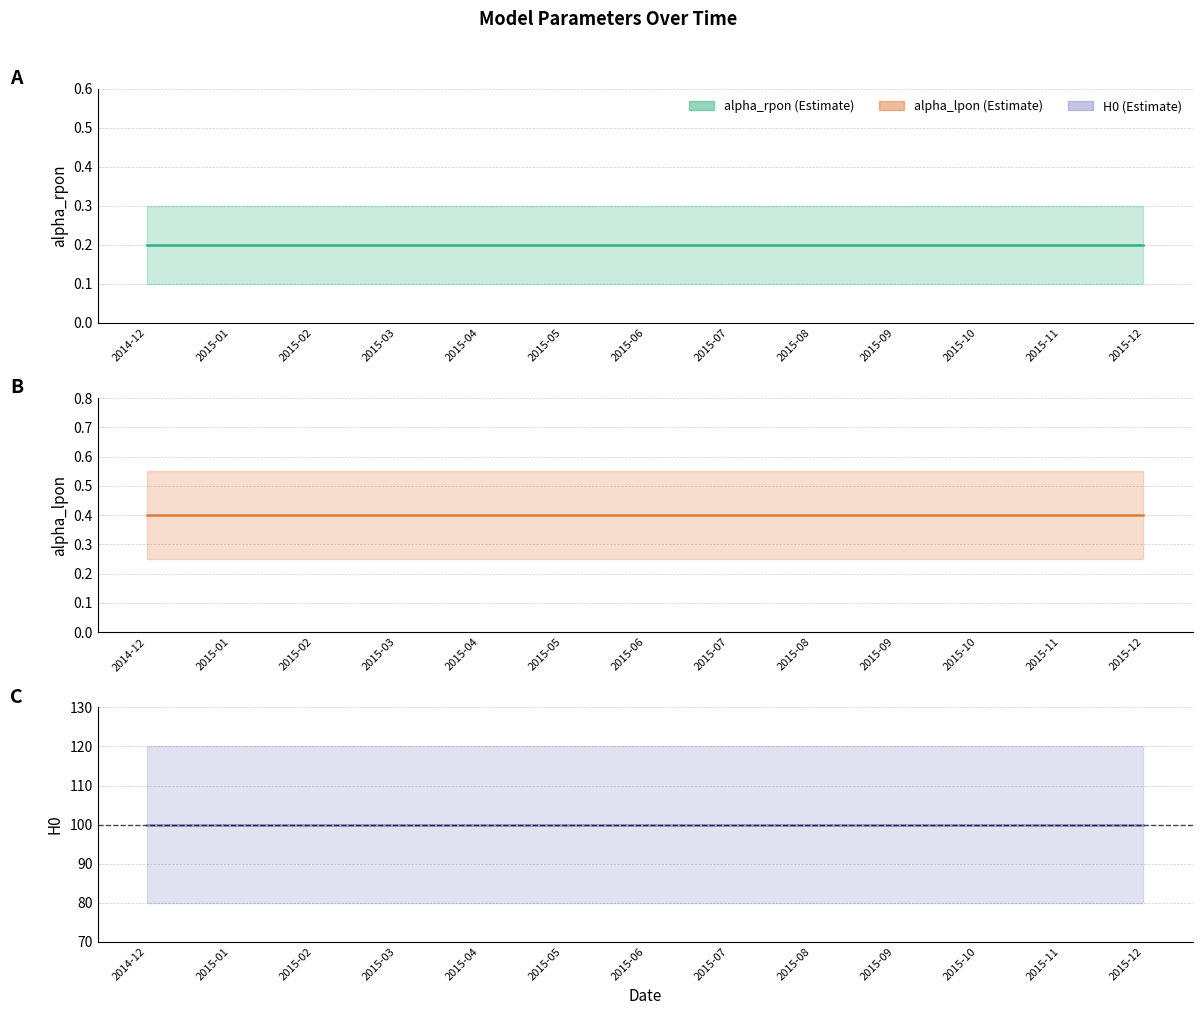

True or false: alpha_lpon and alpha_rpon cross at least once.

False